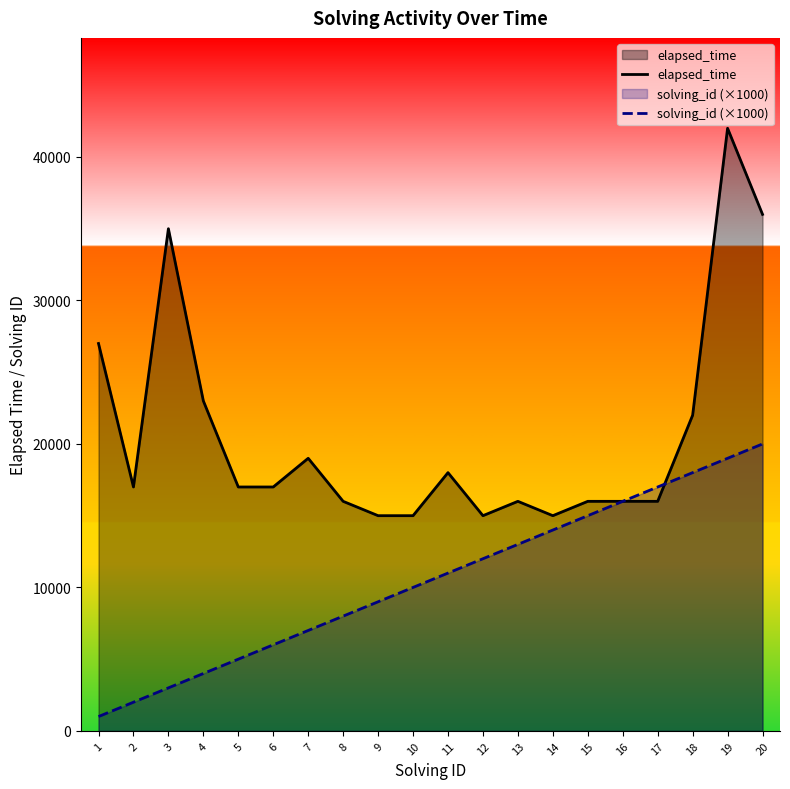

What is the approximate value of elapsed_time at 10, to the nearest 10?

15000